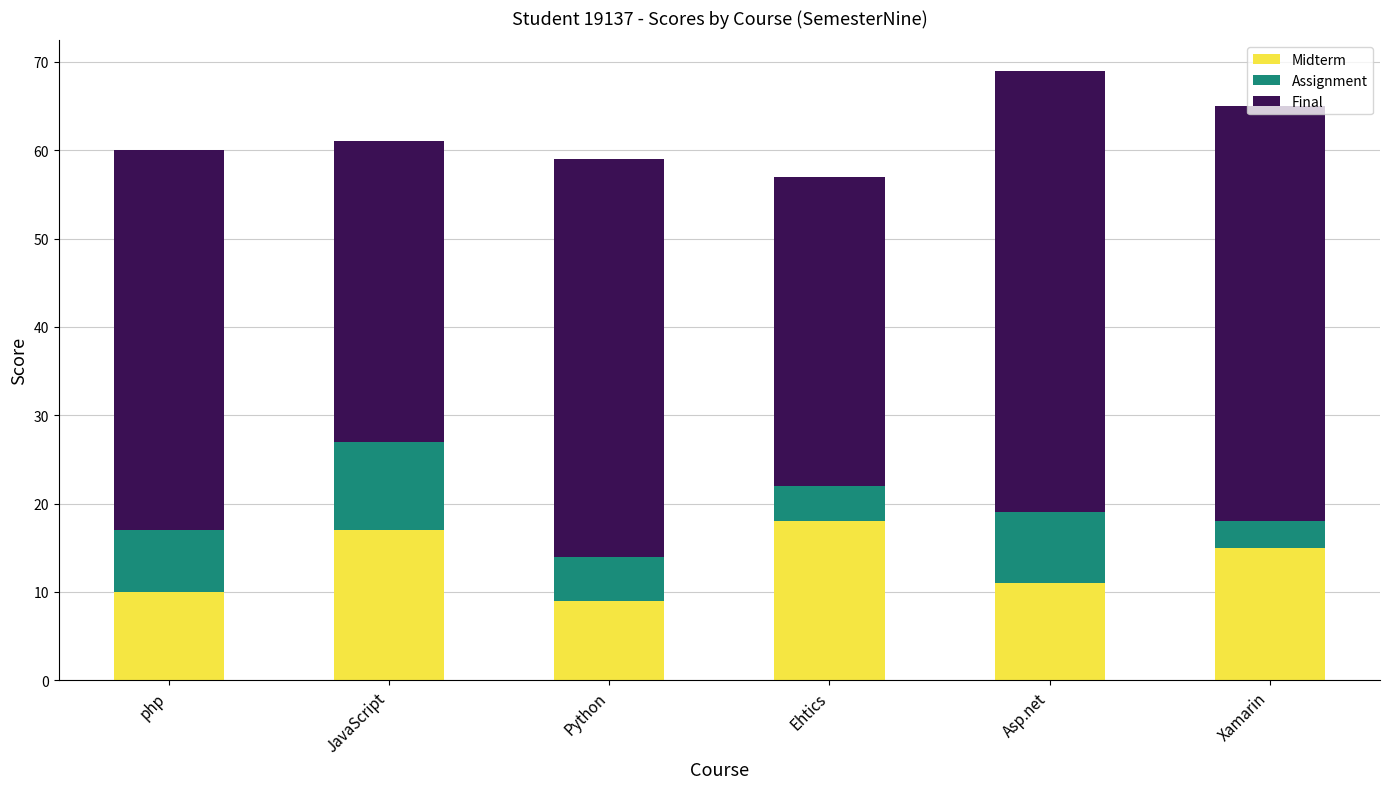

What is the minimum value for Midterm?

9